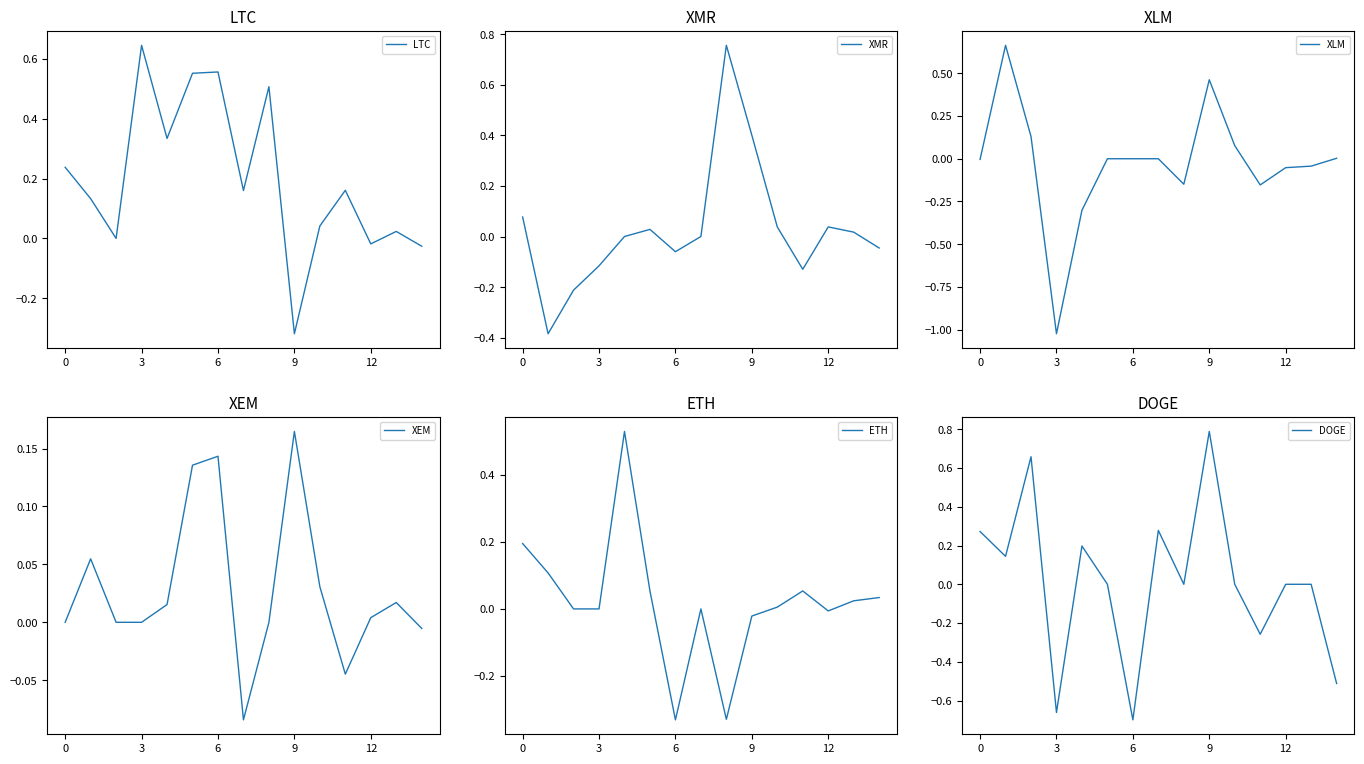

The value of LTC at 9 is -0.2. True or false?

False